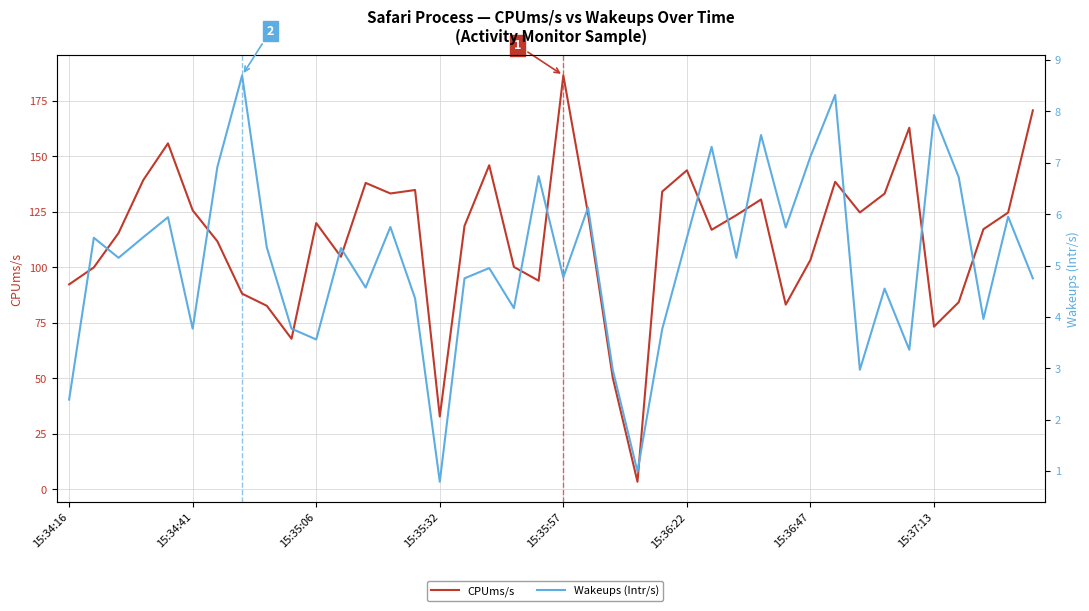

Rank the categories by Wakeups (Intr/s) value from highest to lowest.

15:37:13, 31, 35, 28, 26, 30, 15:36:47, 19, 36, 21, 38, 15:35:57, 13, 29, 15:35:32, 15:34:41, 25, 8, 11, 15:35:06, 27, 17, 20, 16, 39, 12, 33, 14, 18, 37, 15:36:22, 9, 24, 10, 34, 22, 32, 15:34:16, 23, 15